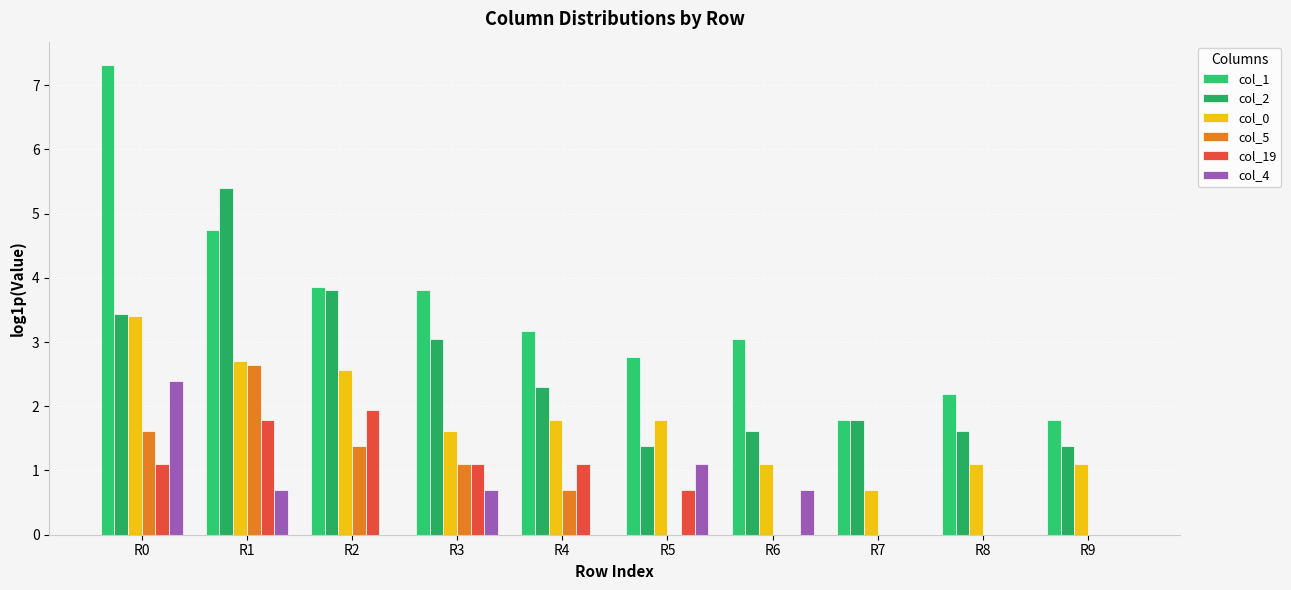

What is the value of the col_1 bar at the 8th from the left?

1.8